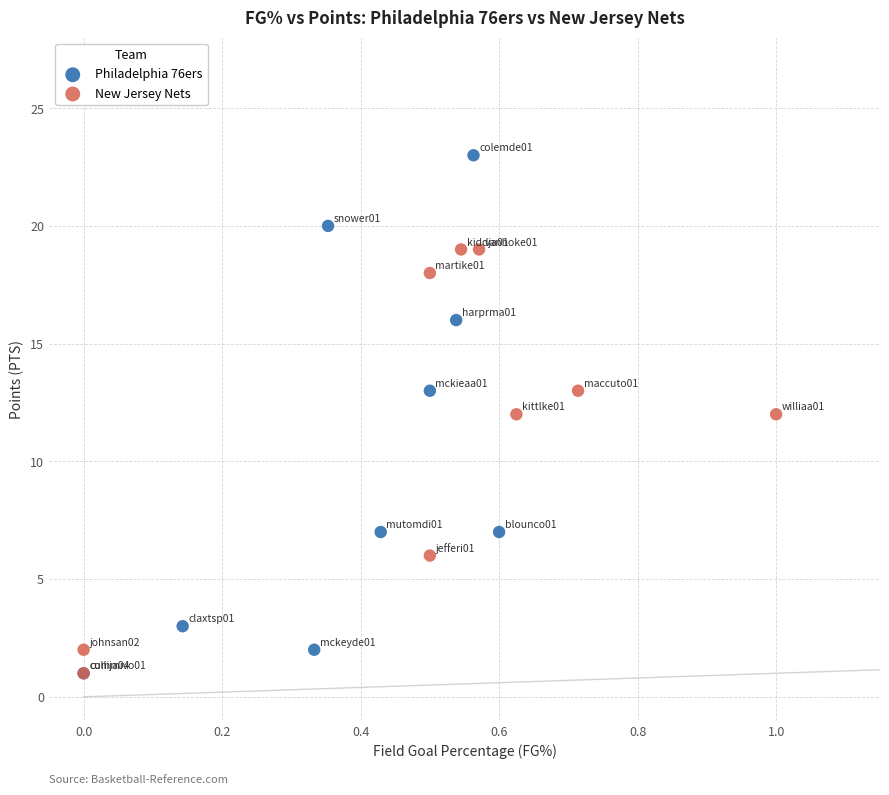

Which series reaches the maximum Y coordinate?

Philadelphia 76ers